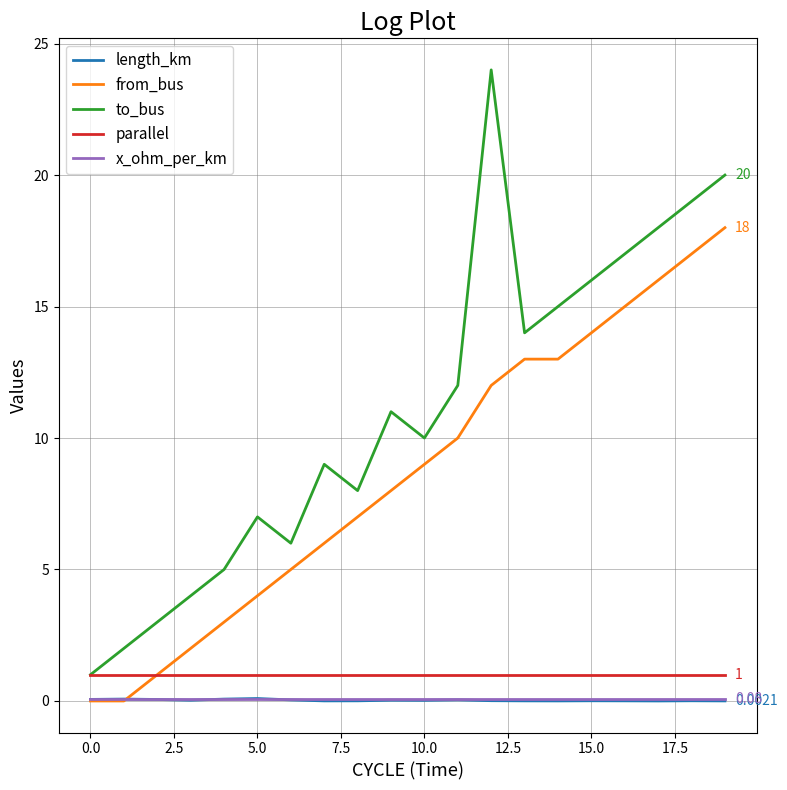

Which series has the widest spread of values?

to_bus